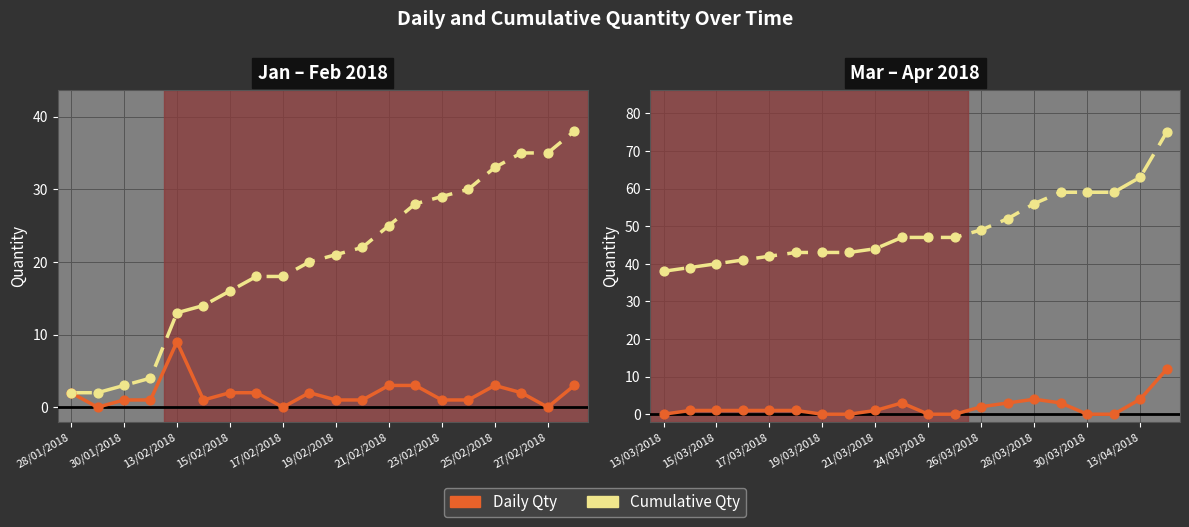

What is the total value across all series at 26/03/2018?

51